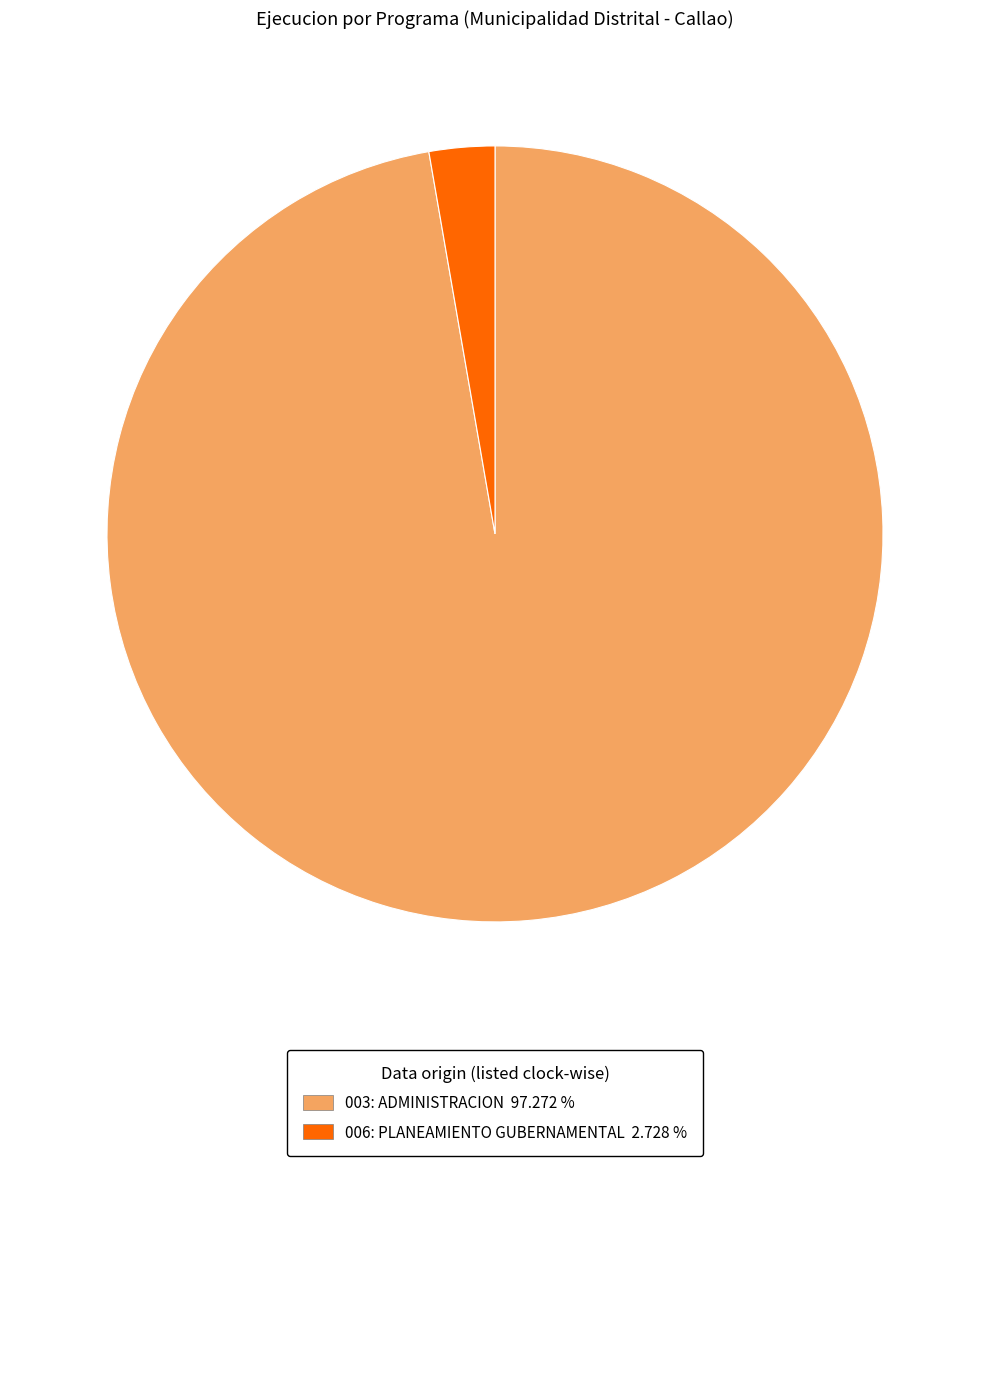

Does any single category account for the majority?

Yes